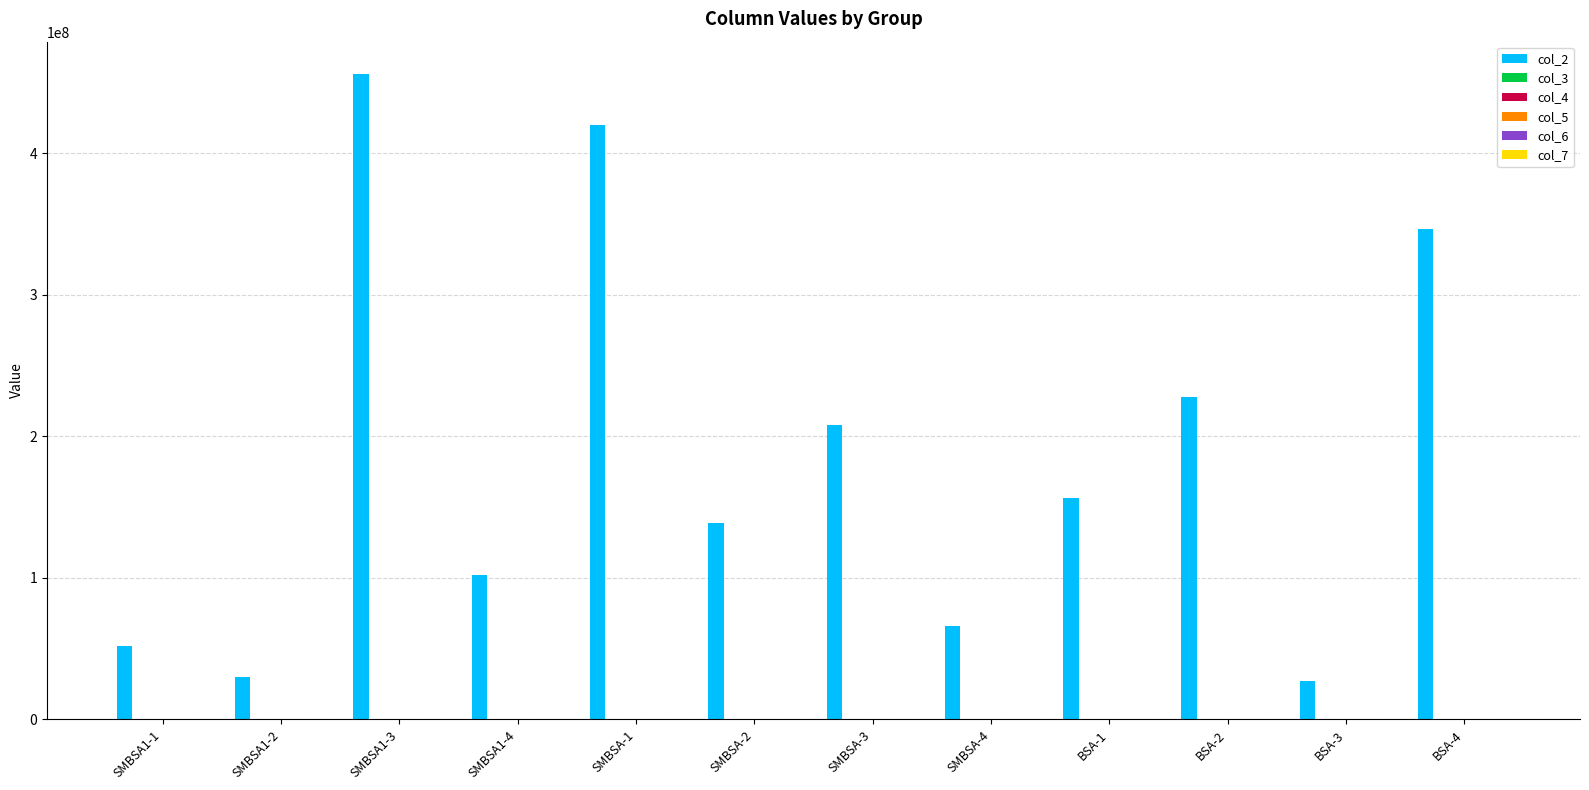

The col_2 series shows 90081738.1 at SMBSA1-1. True or false?

False